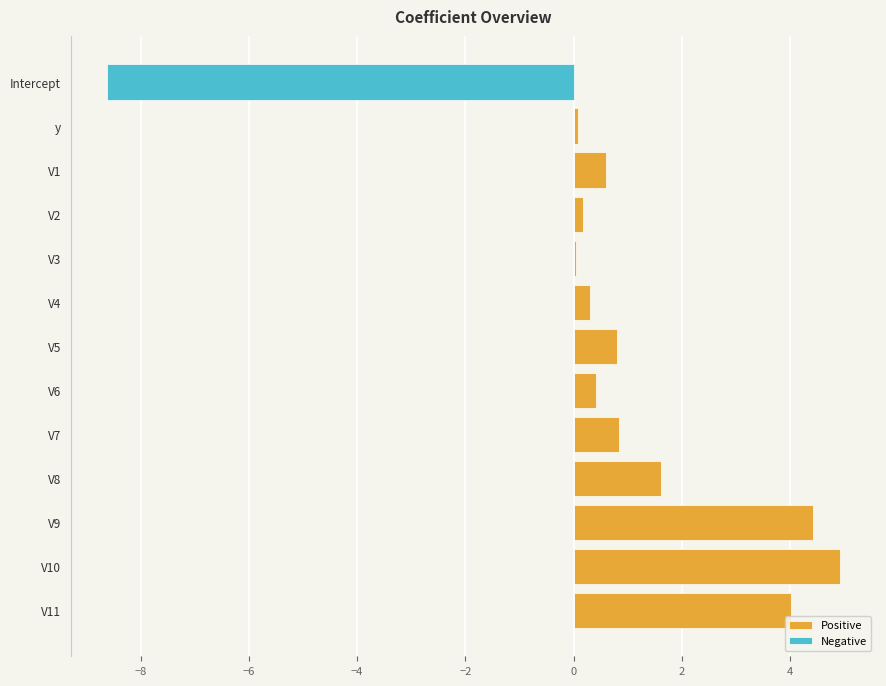

Is the value of Positive at V10 greater than the value of Negative at V4?

Yes